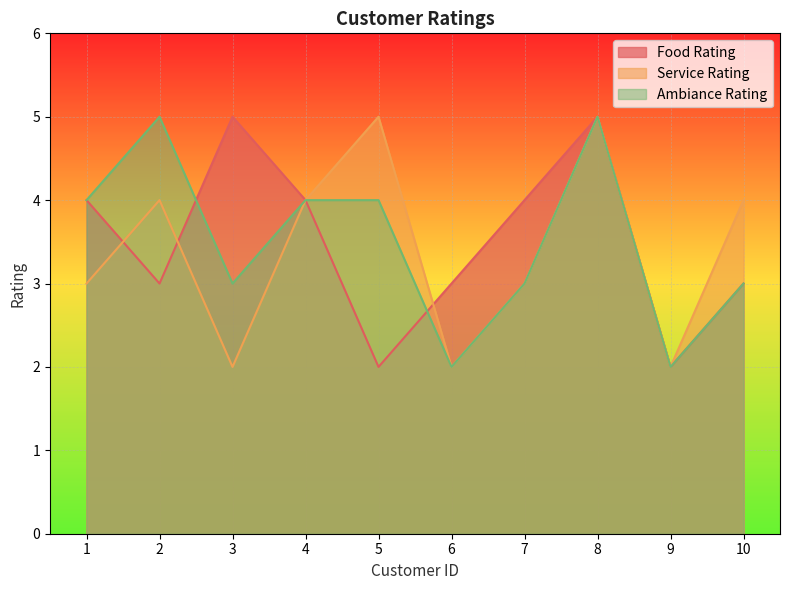

Which category has the highest value in the Service Rating series?

5